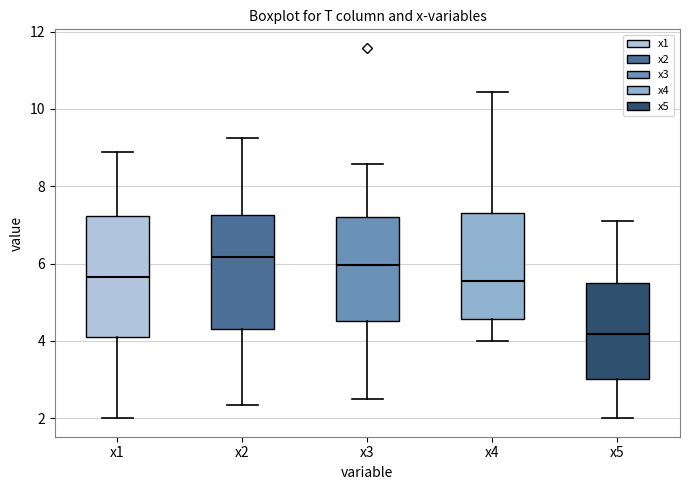

Which box's median line is the lowest?

x5